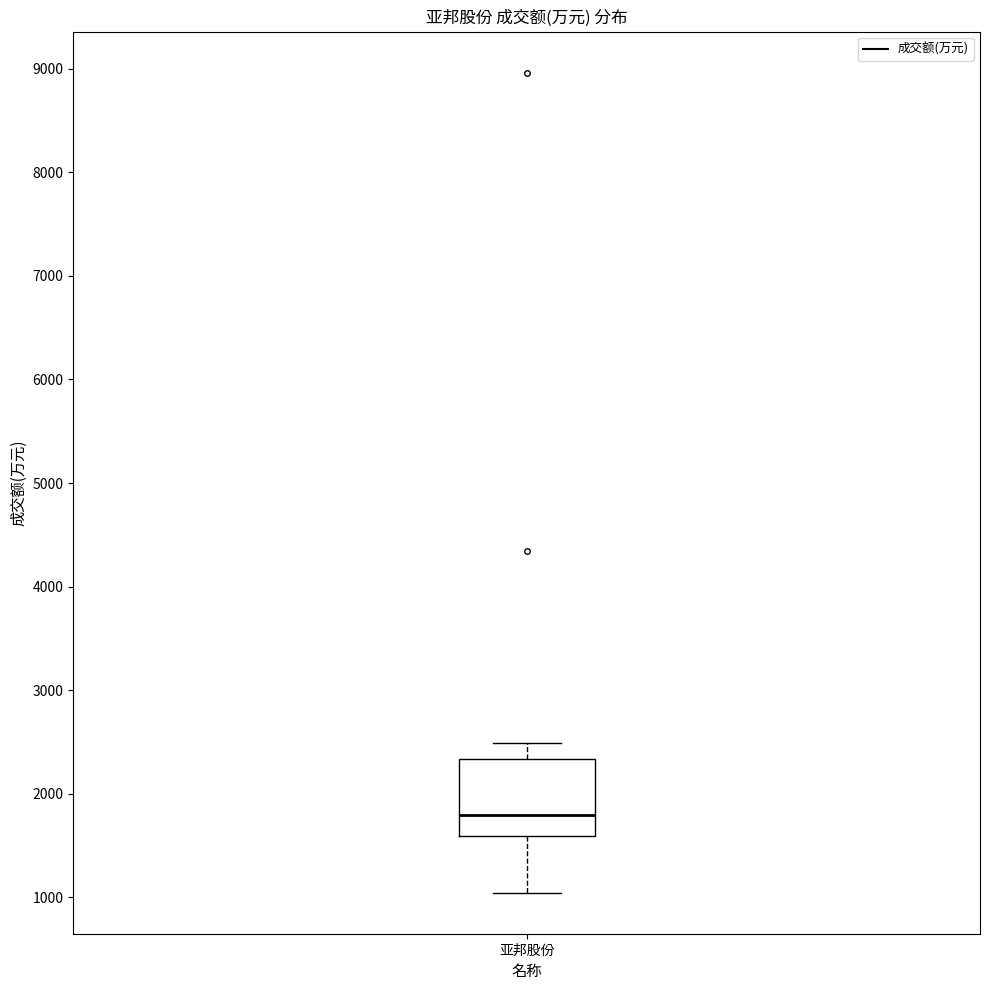

Transcribe this box plot: give where the median line is, the range the box spans, and where the two whiskers end, as read against the y-axis. The values are not printed on the chart, so give them approximately, as read against the axis.

median 1800, box 1600 to 2300, whiskers 1000 to 2500